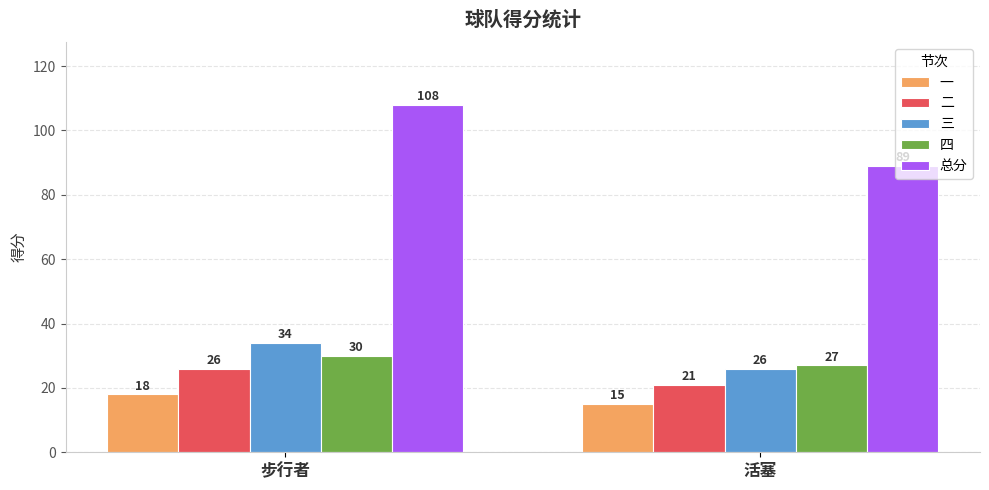

What is the minimum value for 三?

26